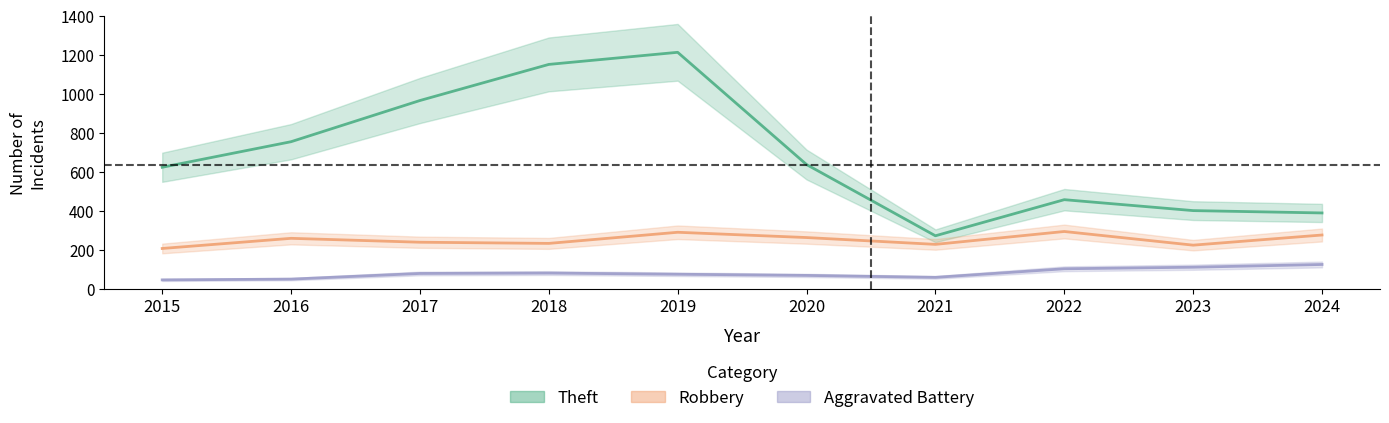

Reading left to right, transcribe all the data shown in this chart.

Theft: 2015=623	2016=754	2017=965	2018=1150	2019=1212	2020=637	2021=272	2022=457	2023=401	2024=389
Robbery: 2015=207	2016=259	2017=239	2018=233	2019=290	2020=263	2021=228	2022=294	2023=224	2024=276
Aggravated Battery: 2015=46	2016=50	2017=79	2018=81	2019=75	2020=69	2021=59	2022=103	2023=111	2024=125